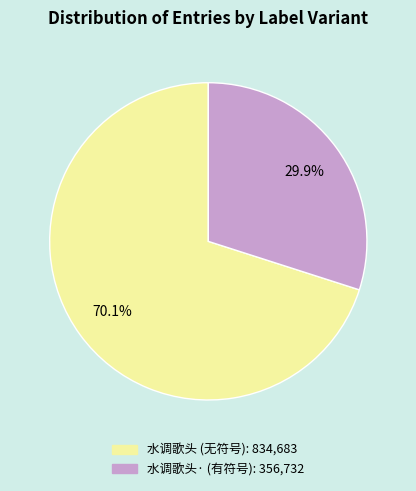

Is there any slice that represents more than half of the pie?

Yes